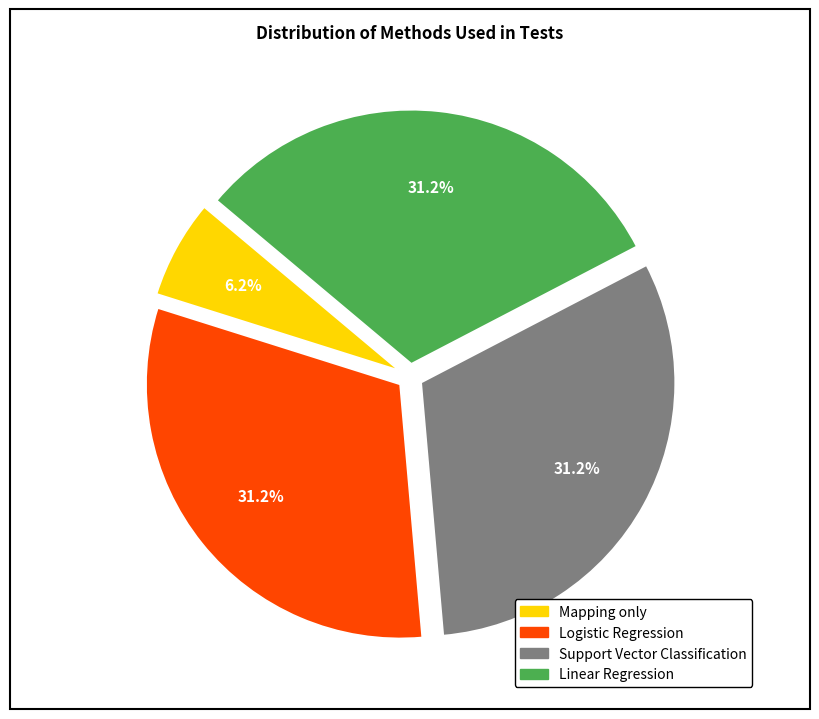

What is the ratio of the value at Linear Regression to the value at Logistic Regression?

1.0